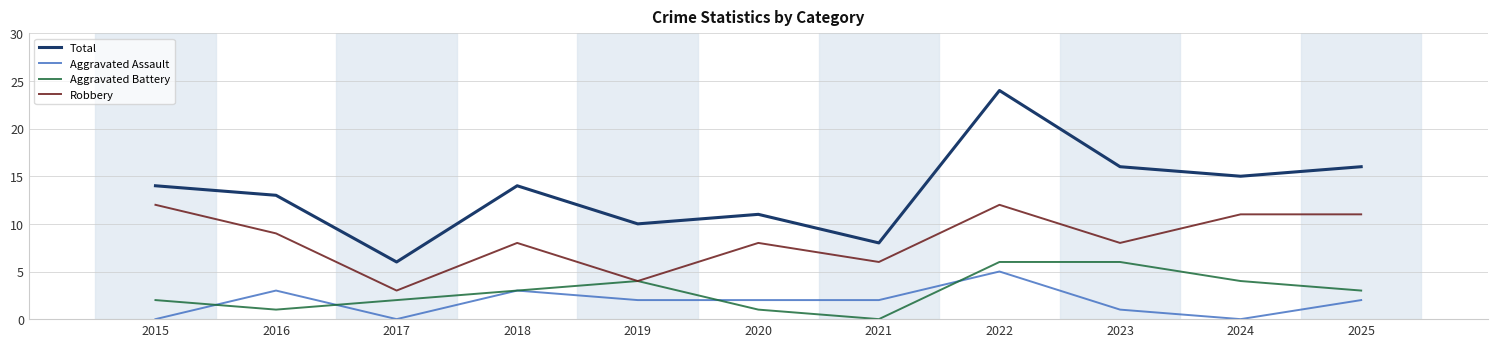

Is the value of Robbery at 2020 greater than the value of Aggravated Assault at 2021?

Yes